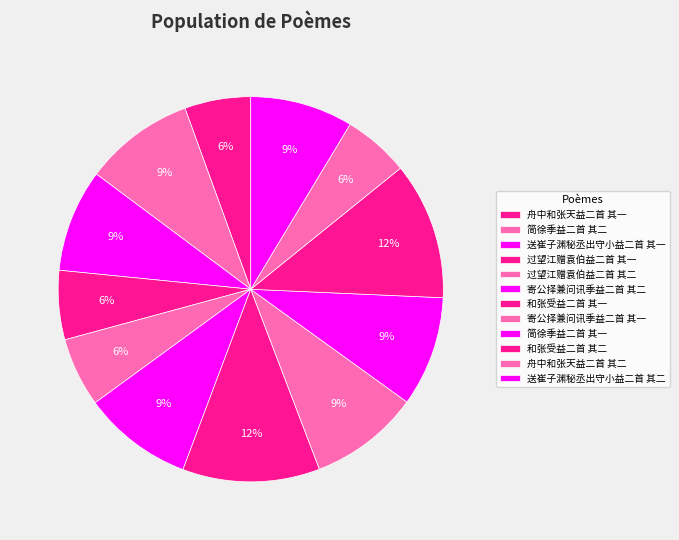

Rank the categories by value from highest to lowest.

和张受益二首 其二, 和张受益二首 其一, 简徐季益二首 其一, 简徐季益二首 其二, 寄公择兼问讯季益二首 其一, 寄公择兼问讯季益二首 其二, 送崔子渊秘丞出守小益二首 其一, 送崔子渊秘丞出守小益二首 其二, 过望江赠袁伯益二首 其二, 过望江赠袁伯益二首 其一, 舟中和张天益二首 其二, 舟中和张天益二首 其一